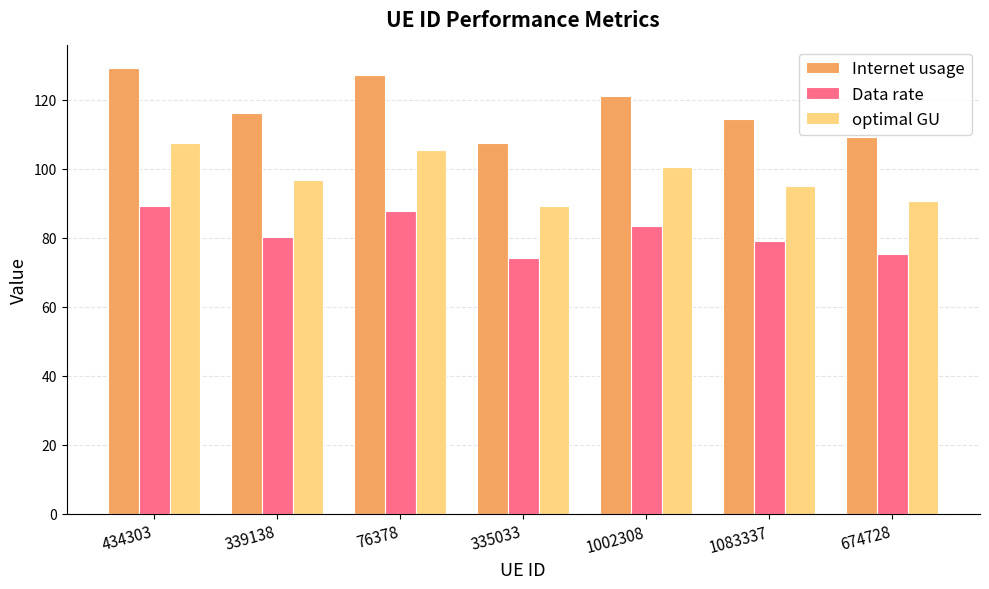

How many groups of bars are there?

7